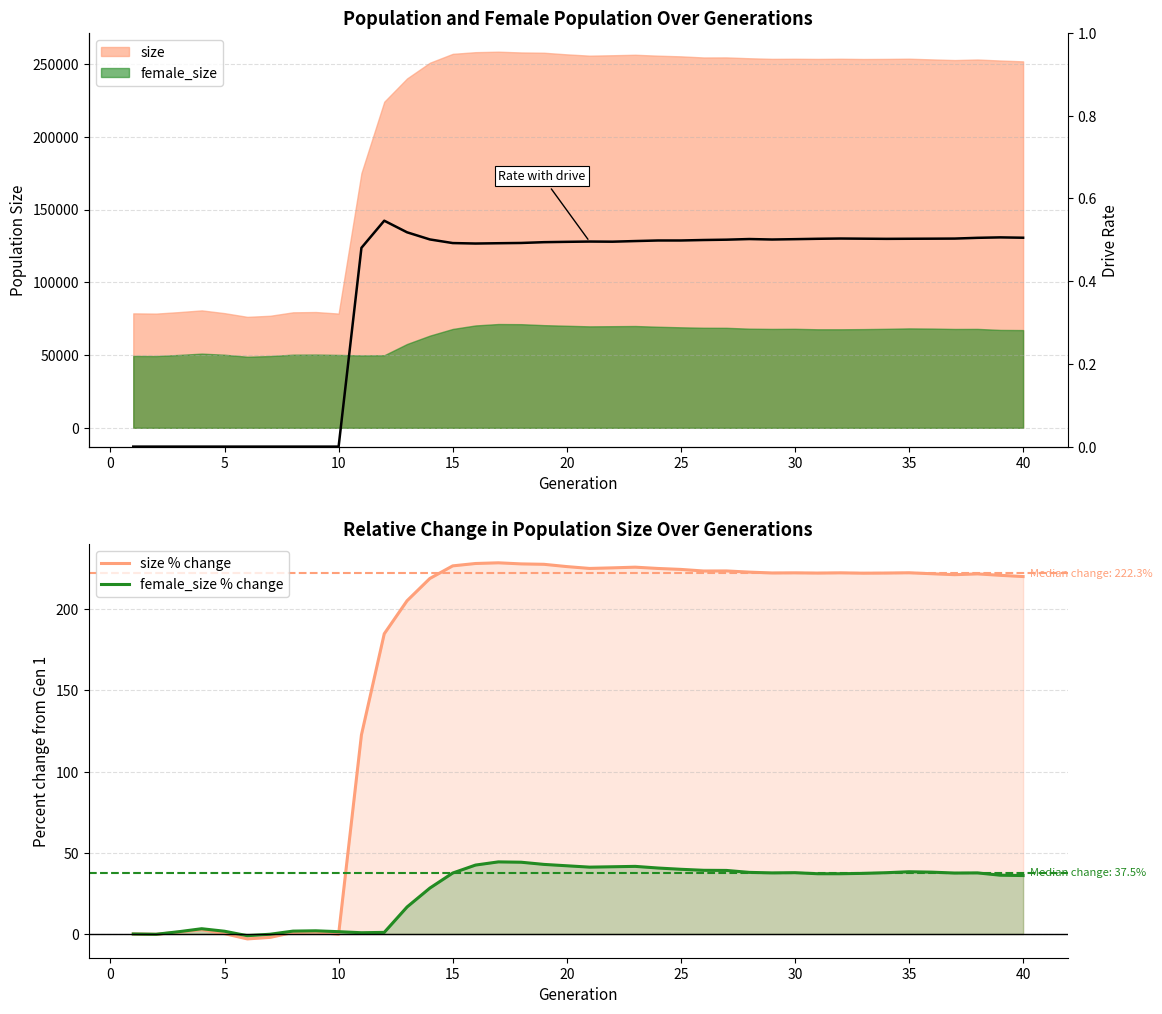

True or false: rate_dr and size % change intersect in this chart.

True